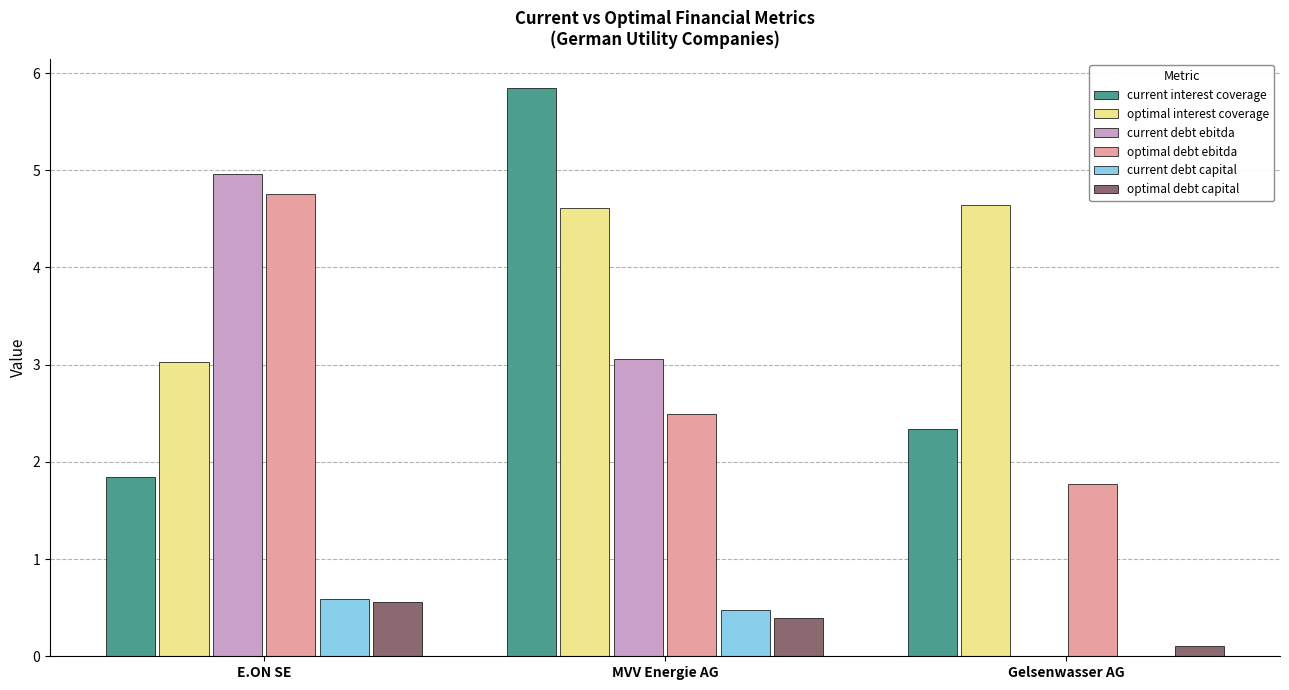

Count the optimal debt capital values in the range 0 to 1.

3